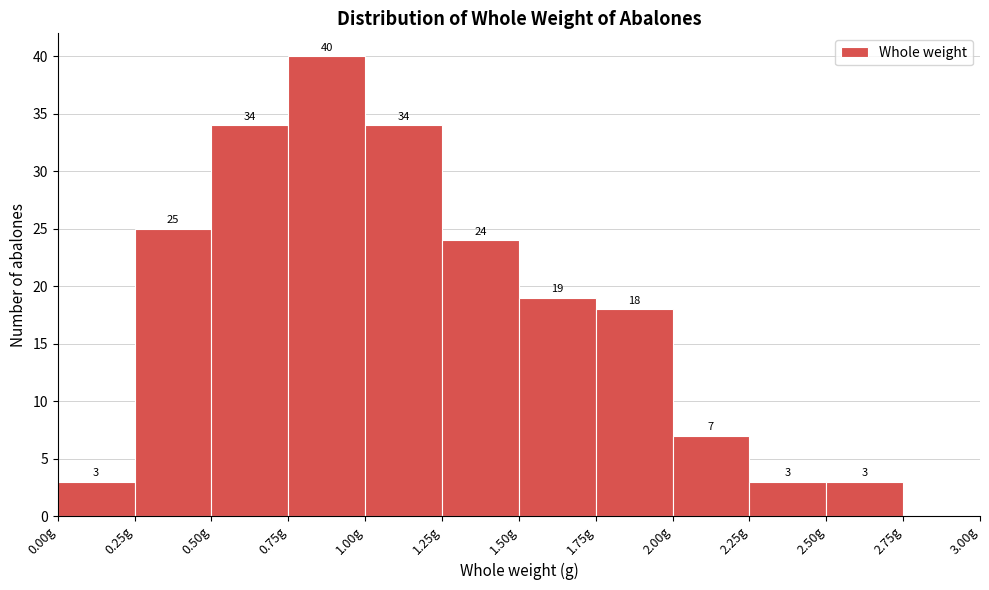

Which range on the x-axis has the tallest bar?

0.75 to 1.00